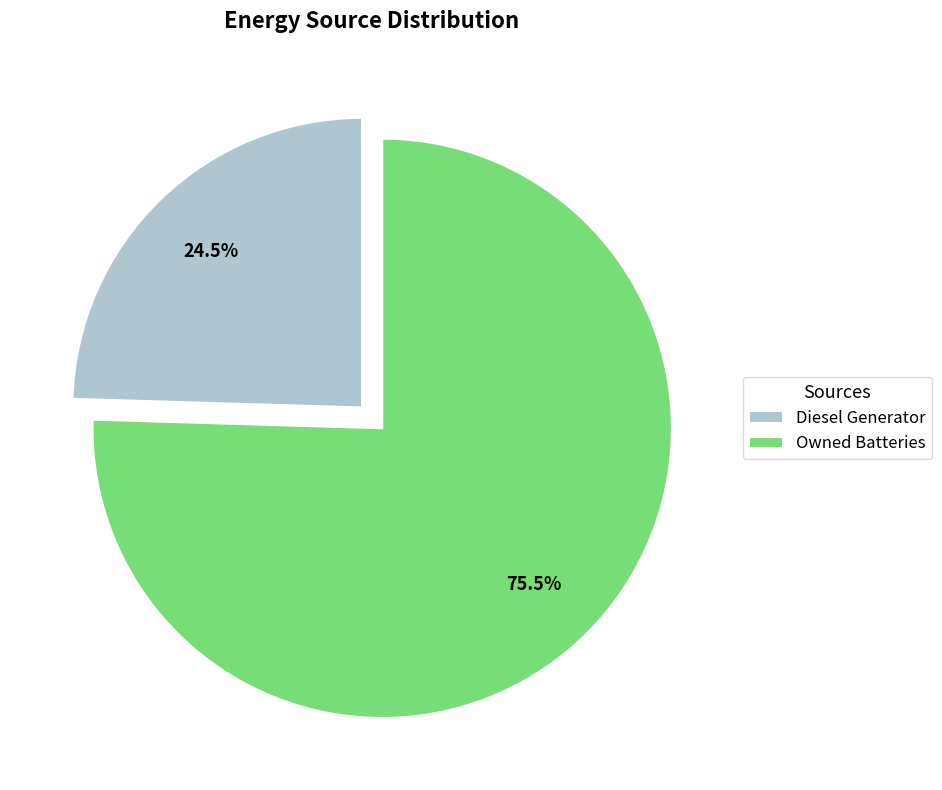

Combined, do Owned Batteries and Diesel Generator account for over 50%?

Yes